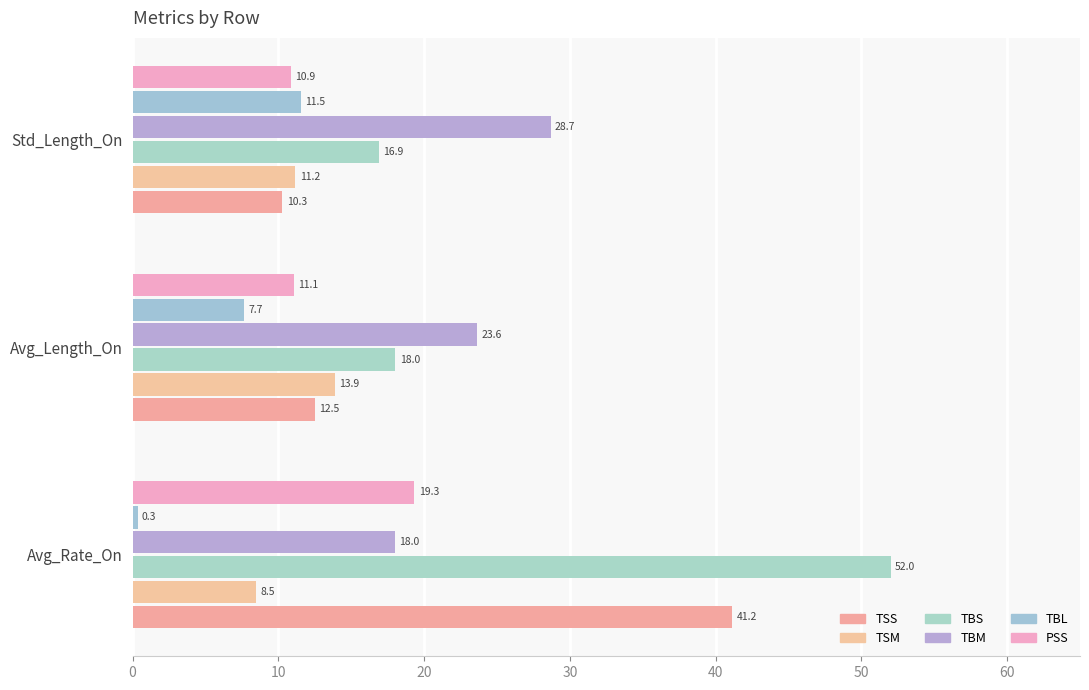

Count the number of categories in the chart.

3